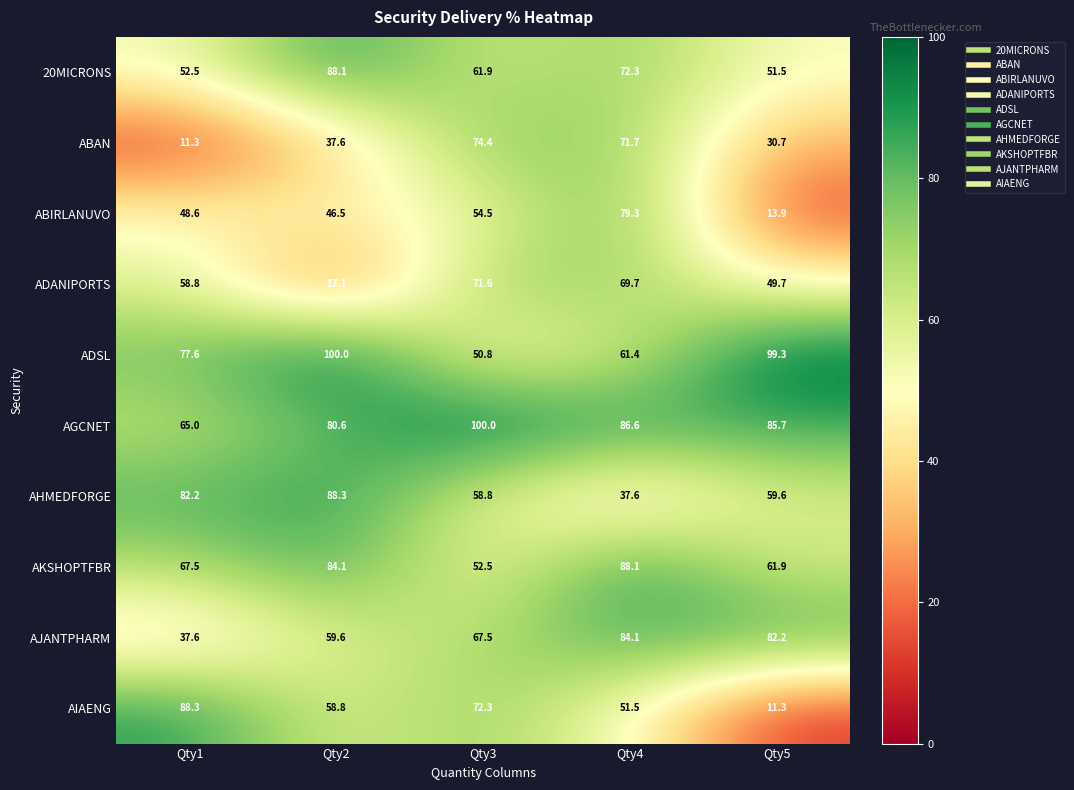

Which series changed the most between Qty4 and Qty5?

ABIRLANUVO